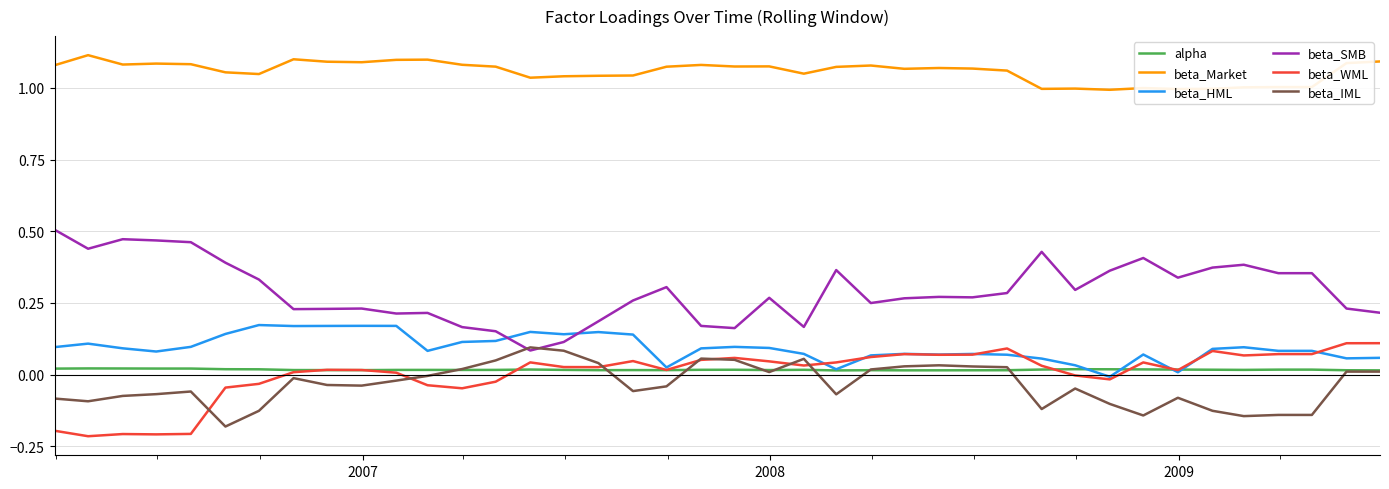

True or false: beta_Market and beta_WML cross at least once.

False